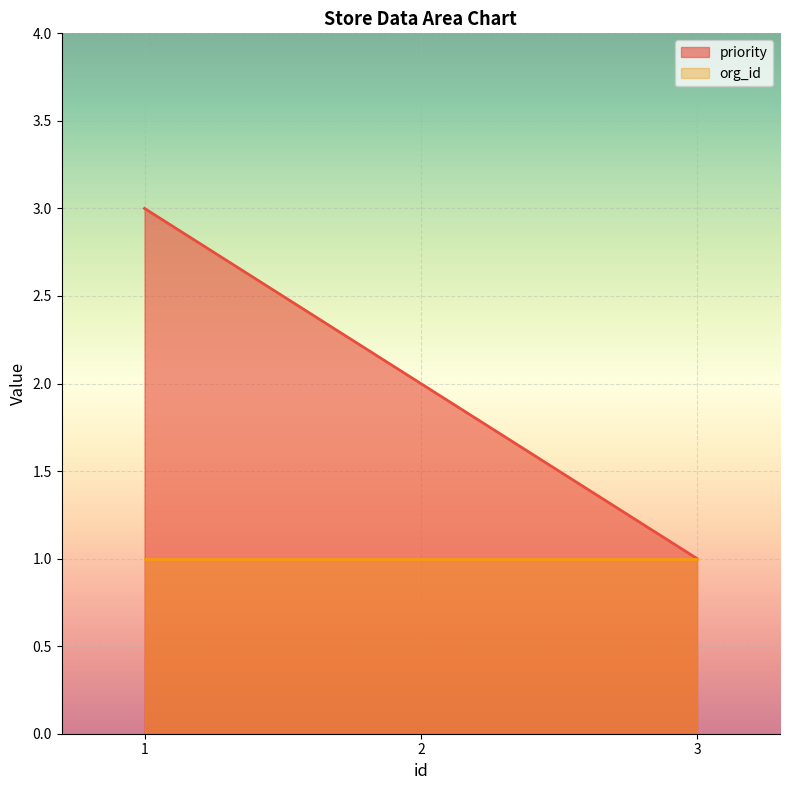

What is the difference between the values at 1 and 2?

1